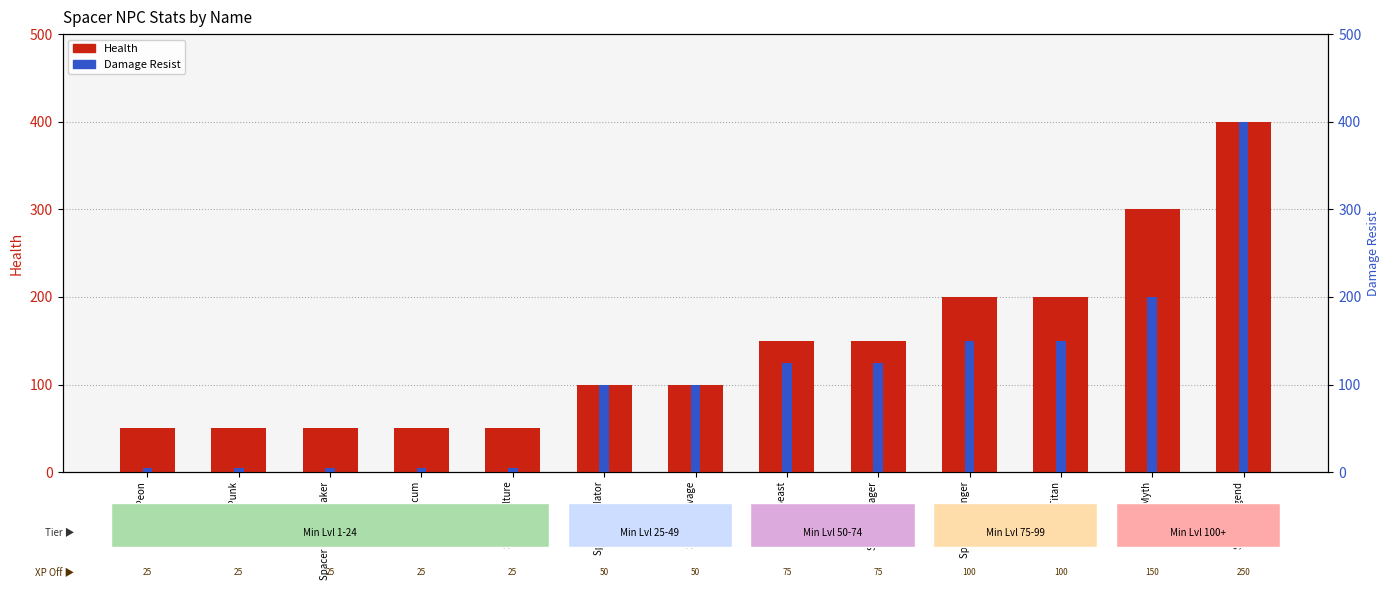

Rank the categories by Health value from lowest to highest.

Spacer Peon, Spacer Punk, Spacer Troublemaker, Spacer Scum, Spacer Vulture, Spacer Predator, Spacer Savage, Spacer Beast, Spacer Pillager, Spacer Ravenger, Spacer Titan, Spacer Myth, Spacer Legend